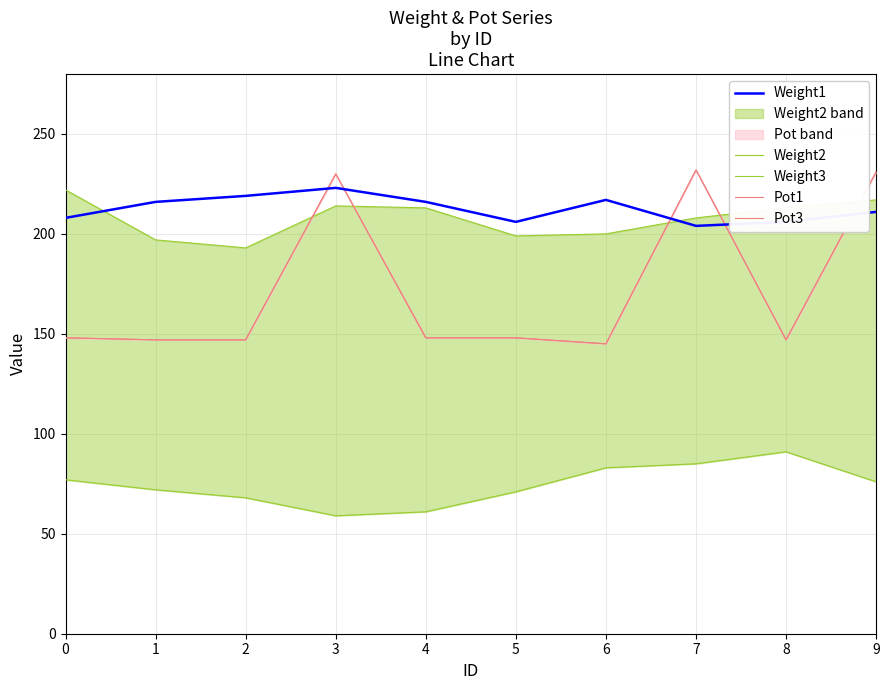

What is the difference between the second highest and minimum values in the Pot1 series?

86